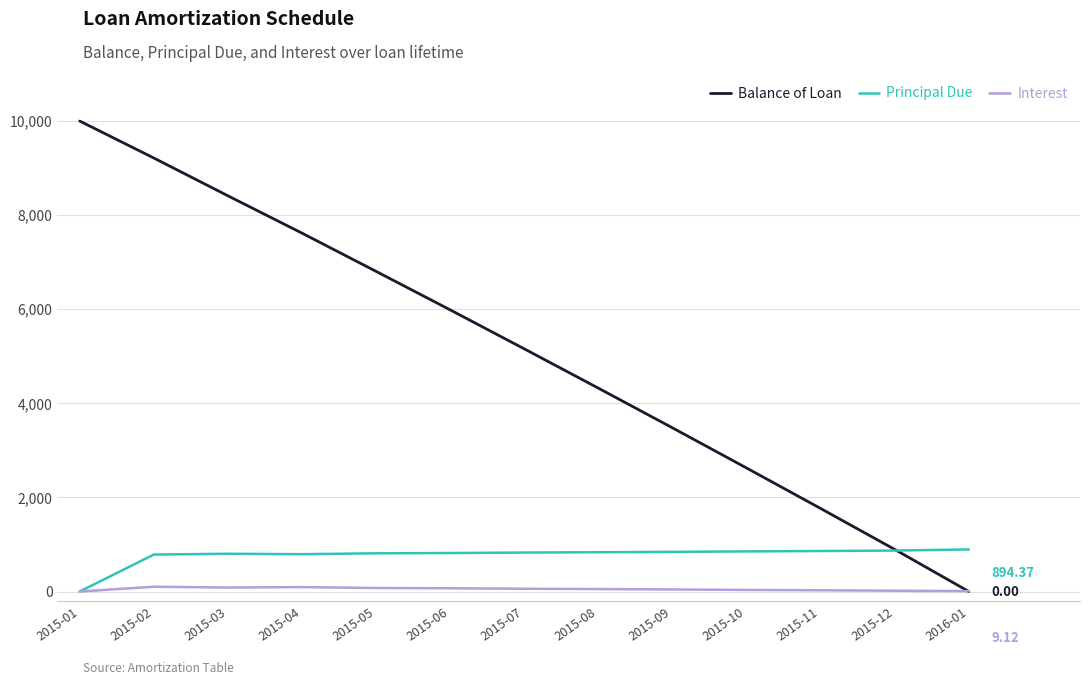

Rank the categories by Balance of Loan value from highest to lowest.

2015-01, 2015-02, 2015-03, 2015-04, 2015-05, 2015-06, 2015-07, 2015-08, 2015-09, 2015-10, 2015-11, 2015-12, 2016-01